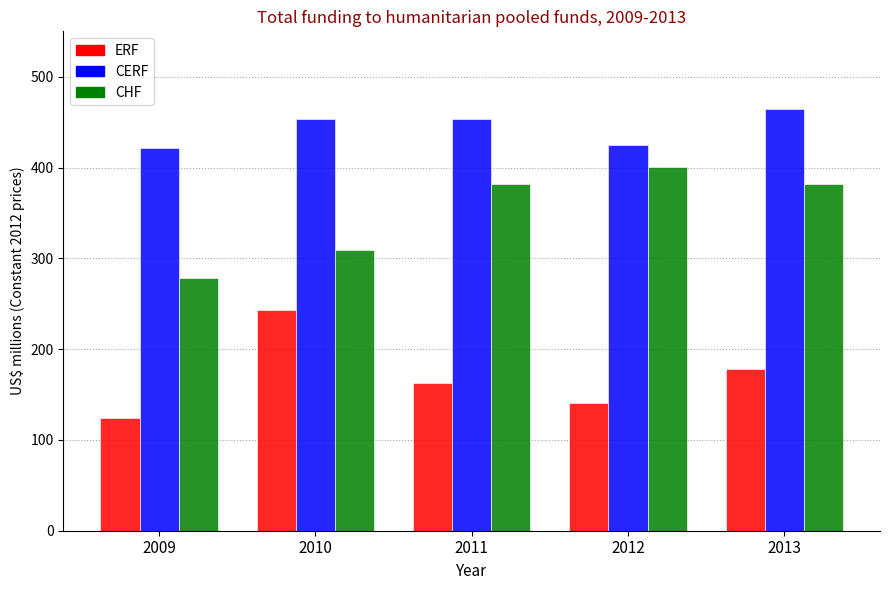

At 2012, list the series in order from largest to smallest.

CERF, CHF, ERF